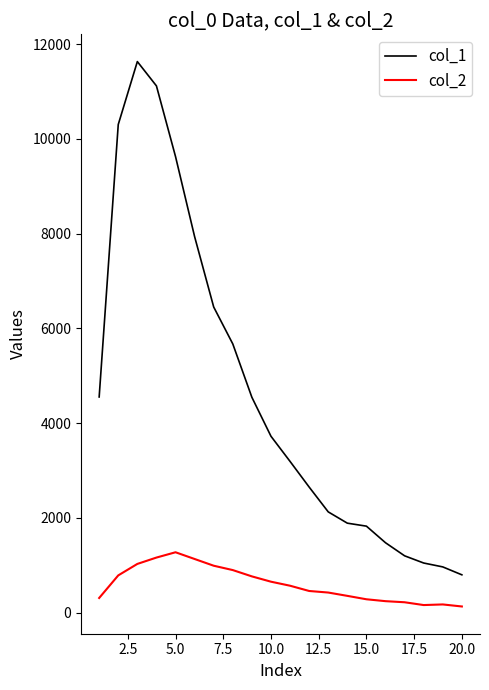

Which series has the largest range (max minus min)?

col_1